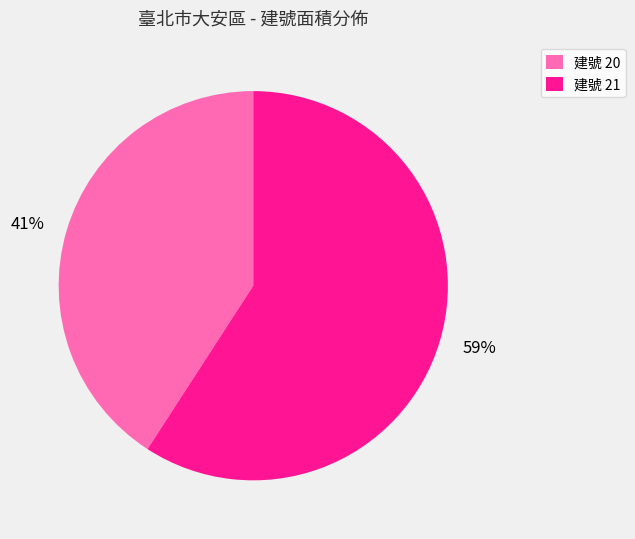

How many slices are in this pie chart?

2